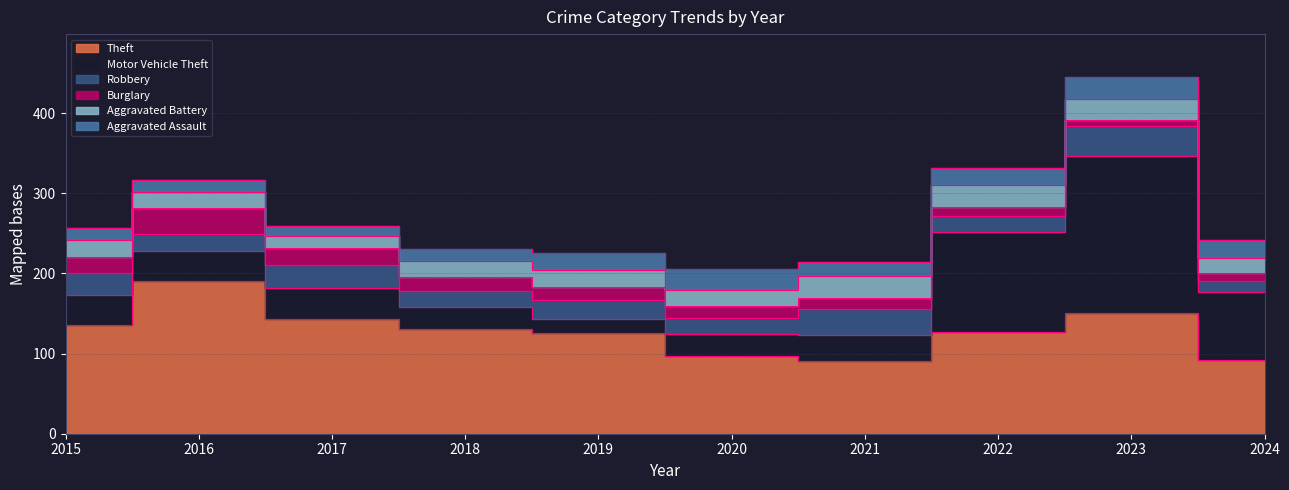

True or false: Motor Vehicle Theft has more than 2 interior local peaks.

False